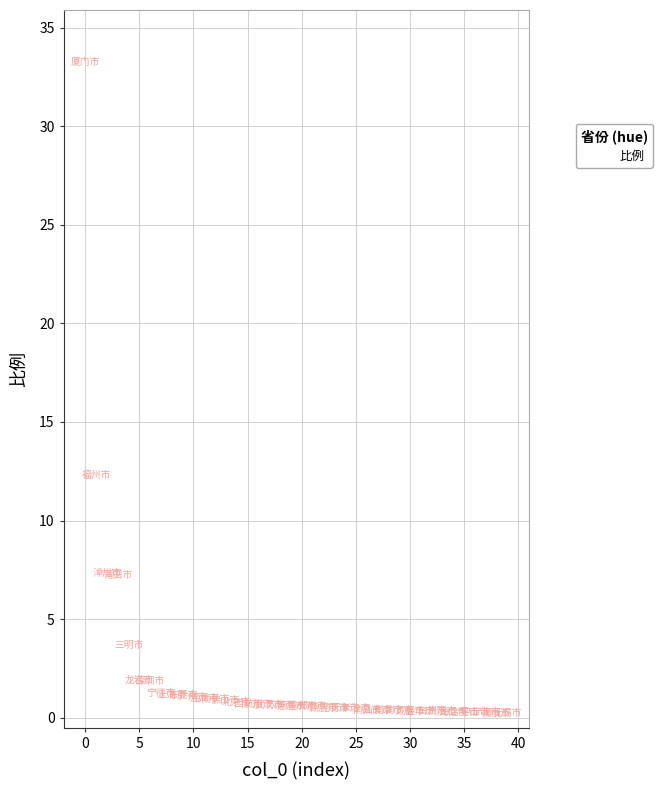

What Y value in the scatter plot is closest to 16?

12.3